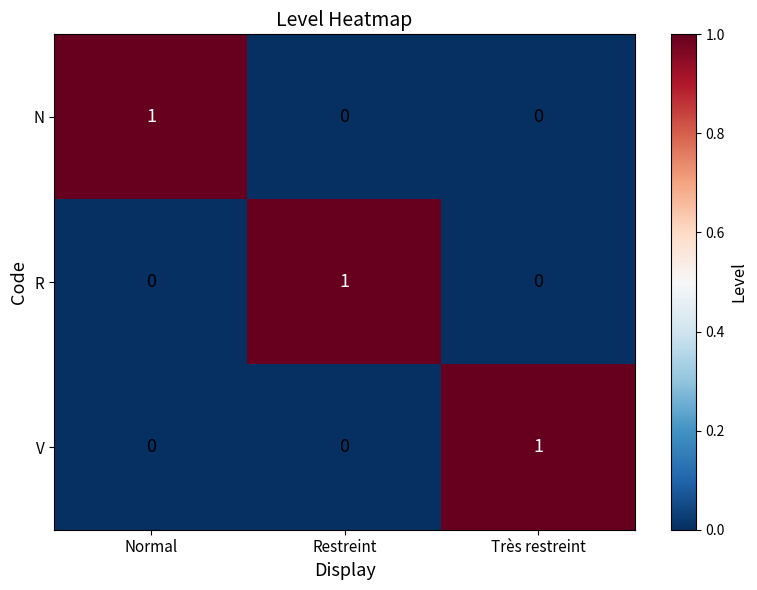

How many R values are between 0 and 1?

3